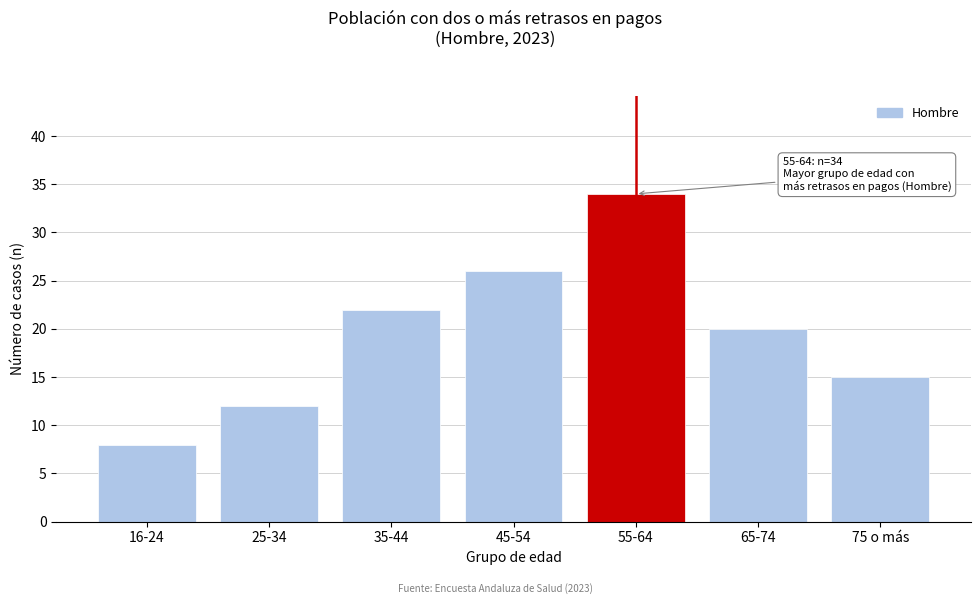

Reading left to right, what are all the values shown in this chart?

16-24=8	25-34=12	35-44=22	45-54=26	55-64=34	65-74=20	75 o más=15